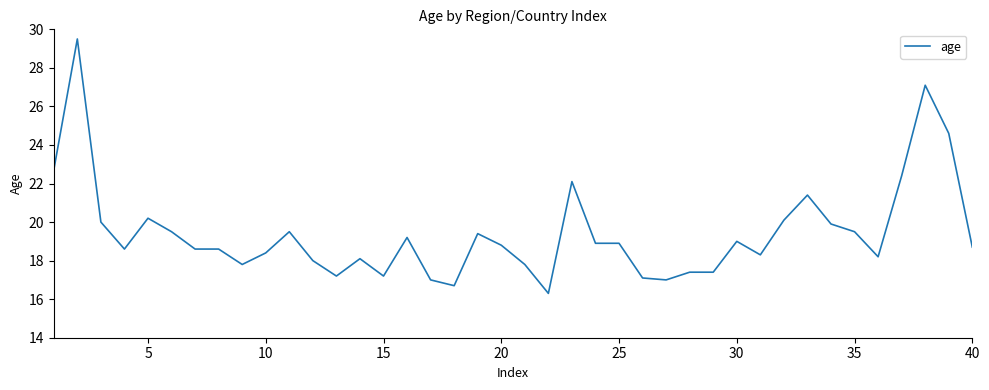

What is the smallest value displayed?

16.3